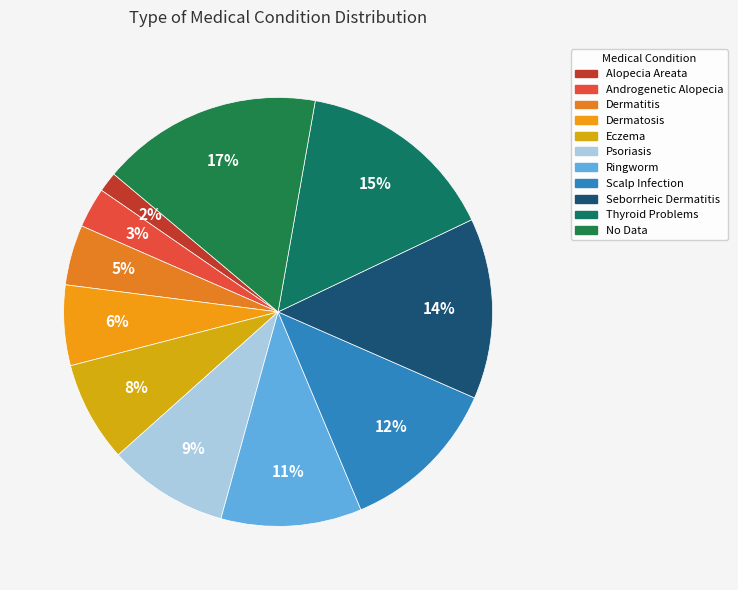

True or false: Seborrheic Dermatitis accounts for 14% of the total.

True